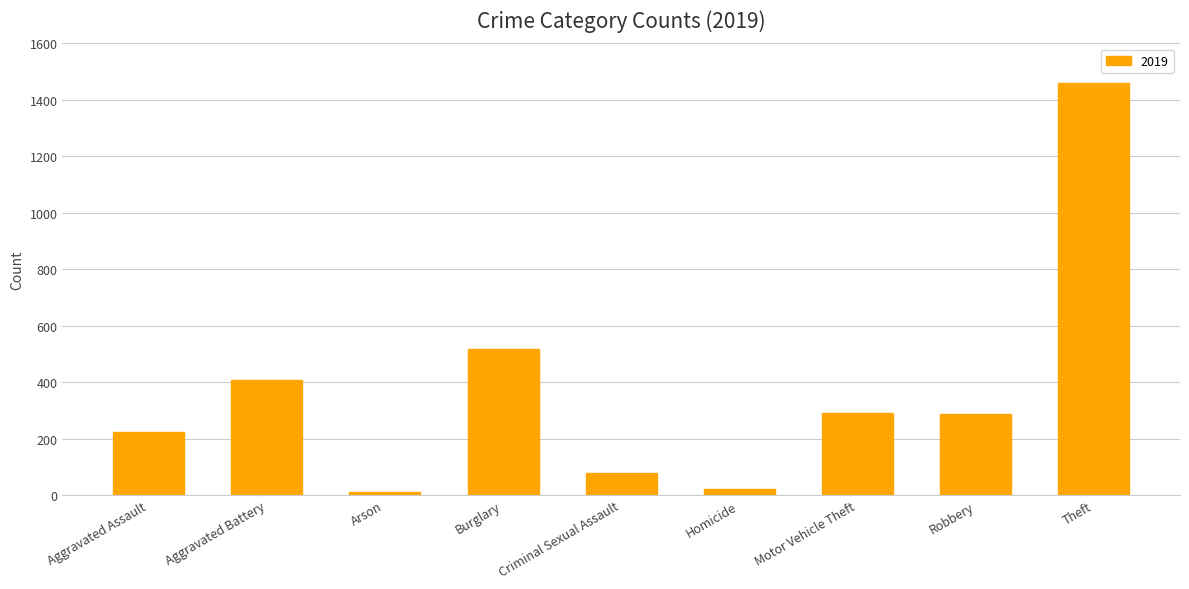

What is the ratio of the value at Aggravated Battery to the value at Motor Vehicle Theft?

1.4